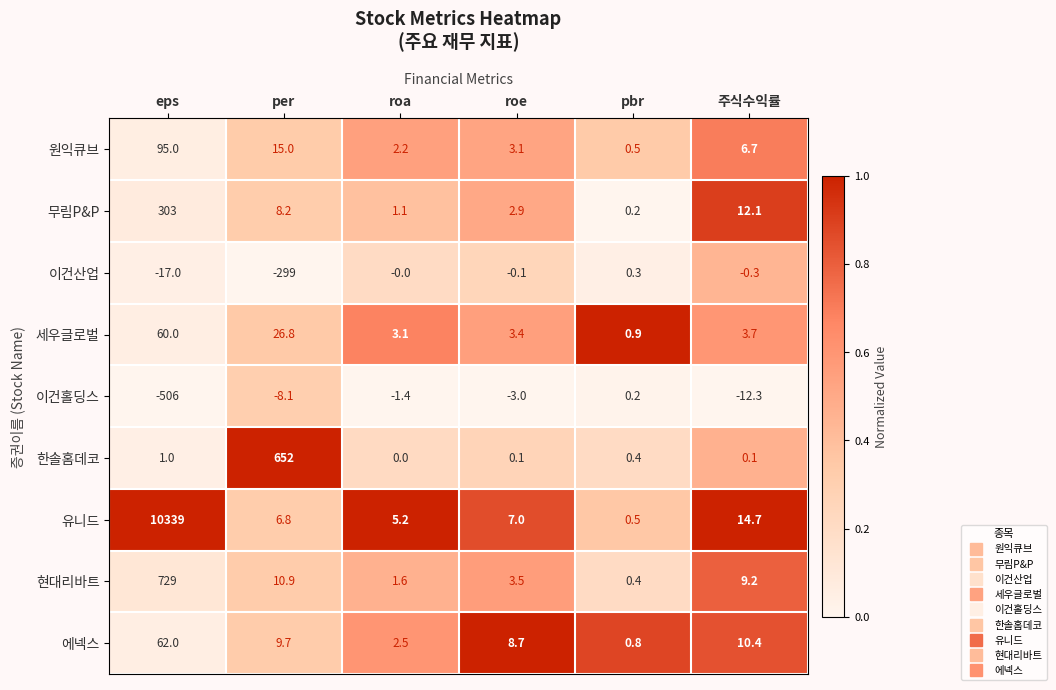

At which label is 이건산업 closest to -149?

eps